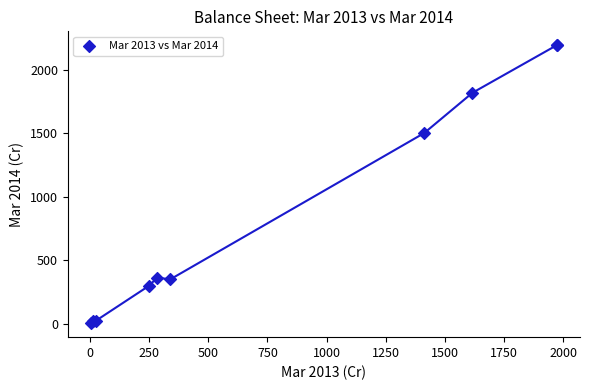

What Y value in the scatter plot is closest to 1099?

1502